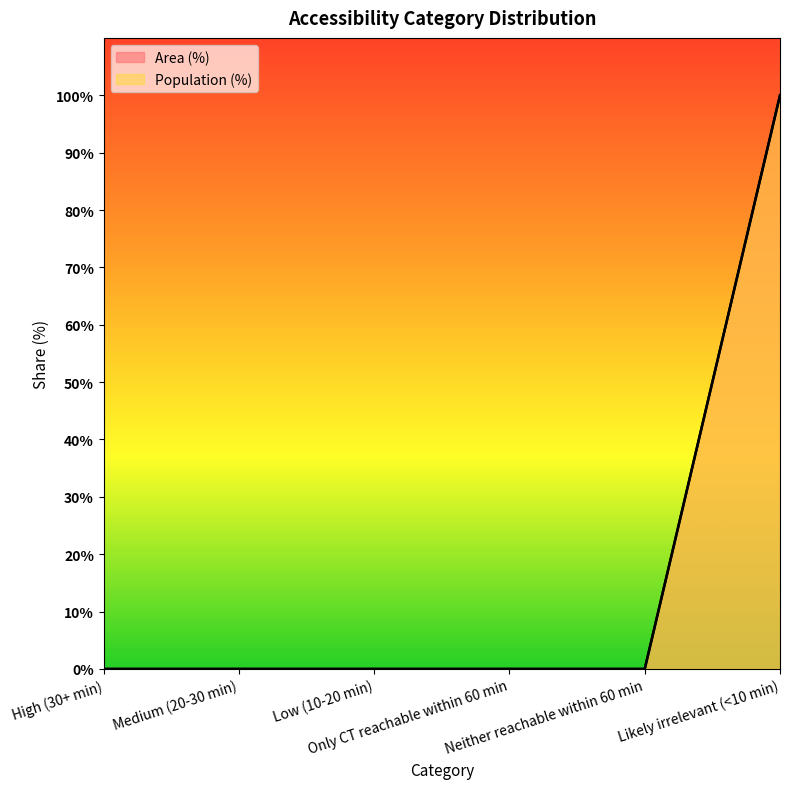

Rank the categories by Population (%) value from highest to lowest.

Likely irrelevant (<10 min), High (30+ min), Medium (20-30 min), Low (10-20 min), Only CT reachable within 60 min, Neither reachable within 60 min